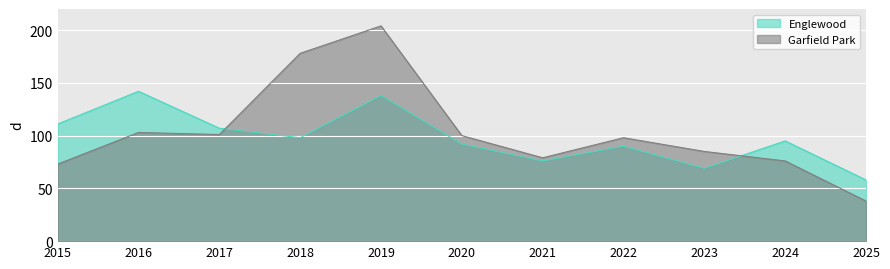

How many data points in Englewood are above 95?

5